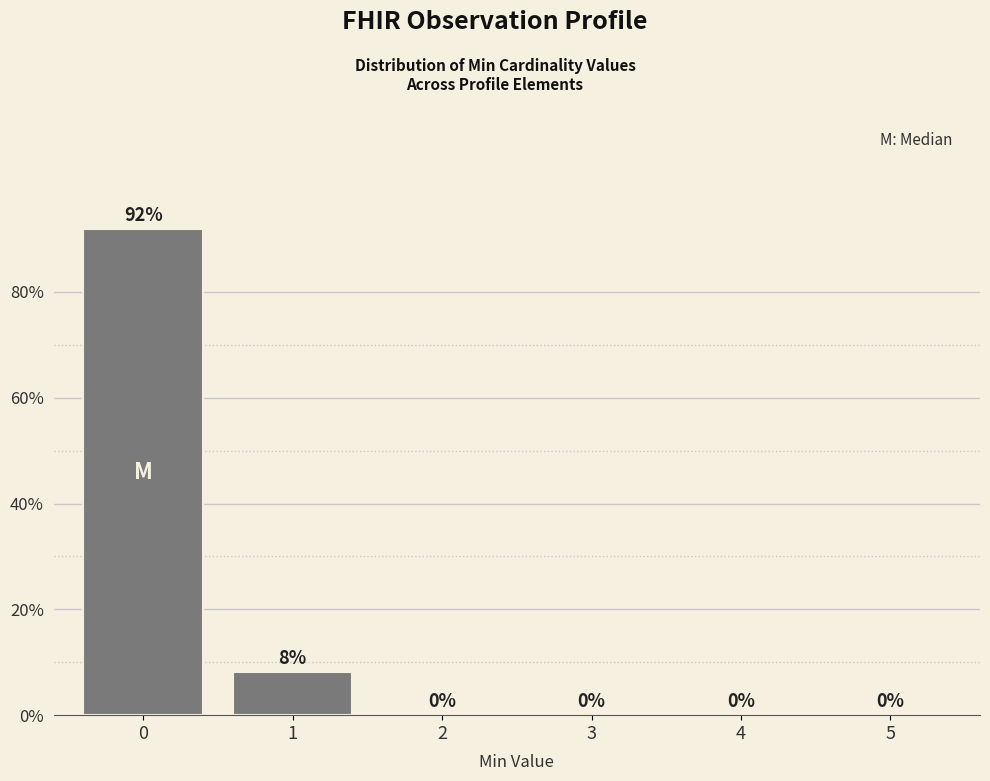

True or false: the data shows 0.0 at 4.

True